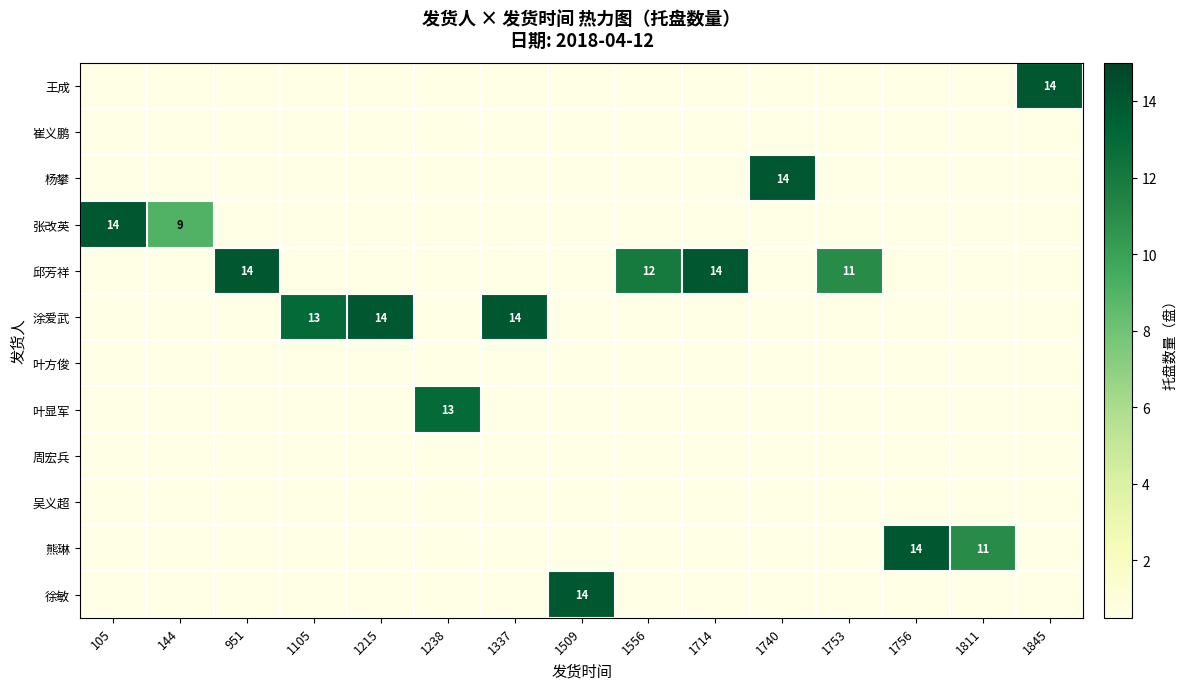

Which series has the largest total across all categories?

row_4